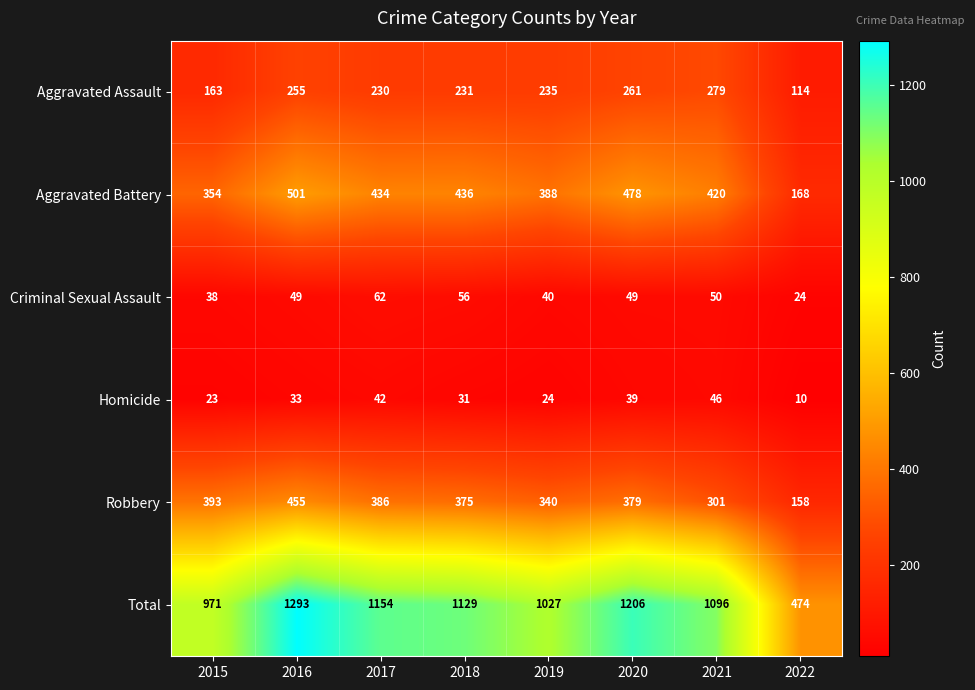

Rank the series at 2016 from highest to lowest value.

Total, Aggravated Battery, Robbery, Aggravated Assault, Criminal Sexual Assault, Homicide